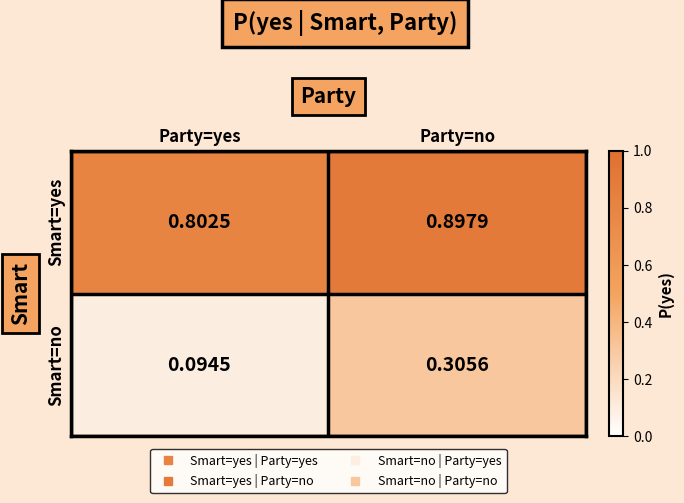

Rank the series by their average value, from lowest to highest.

Smart=no, Smart=yes